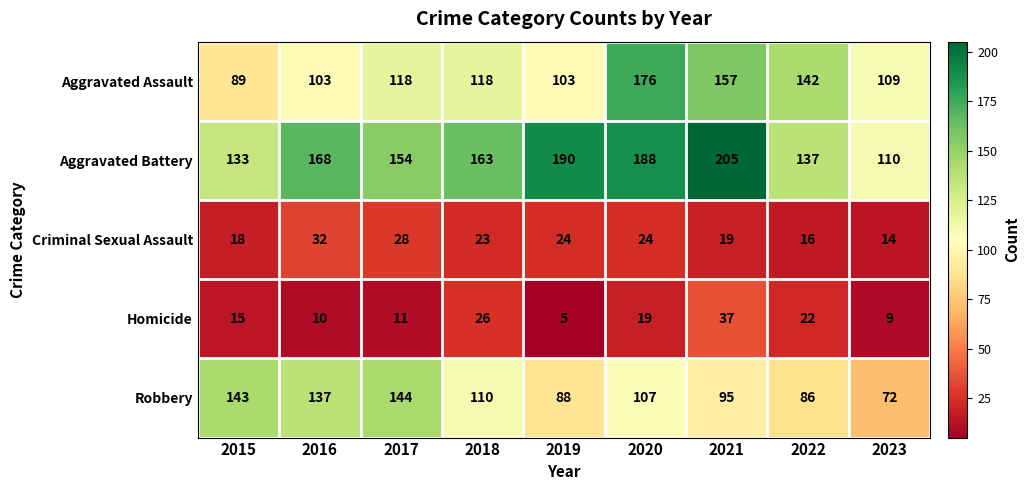

Which category has the lowest value in the Robbery series?

2023